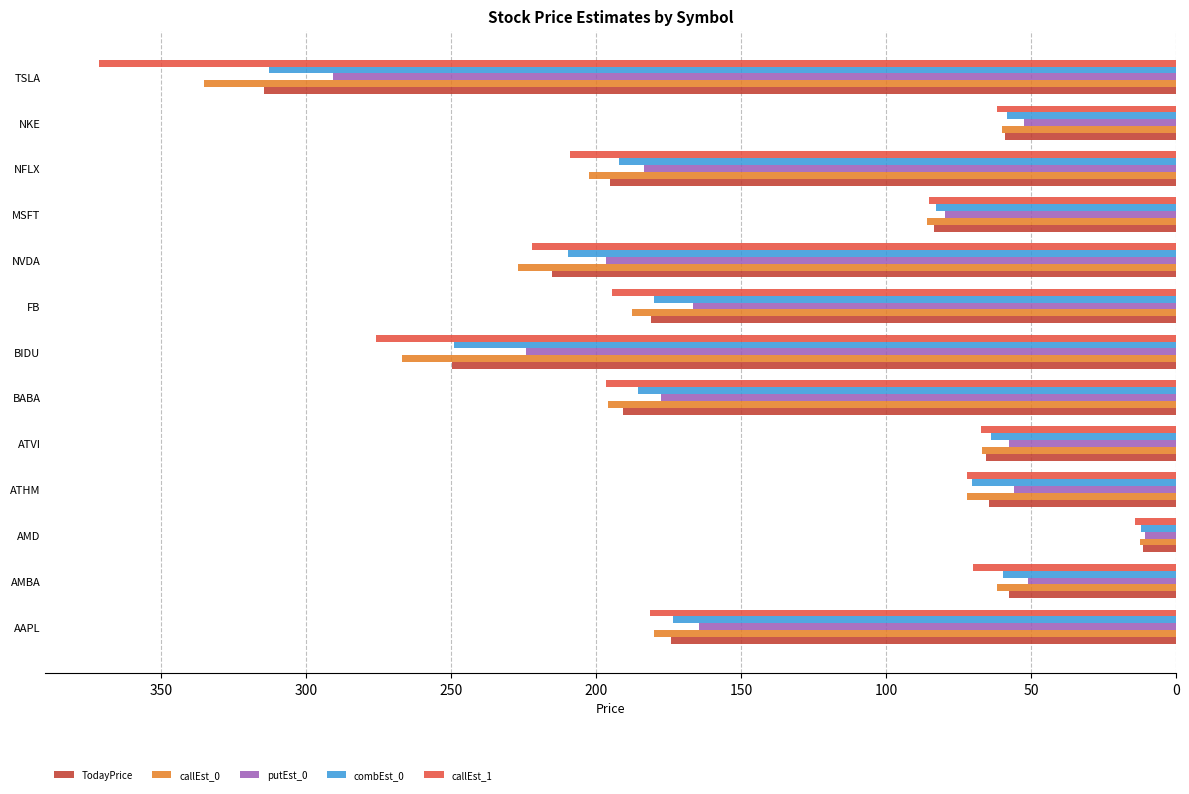

What is the sum of the callEst_1 values at BIDU and NFLX?

484.8